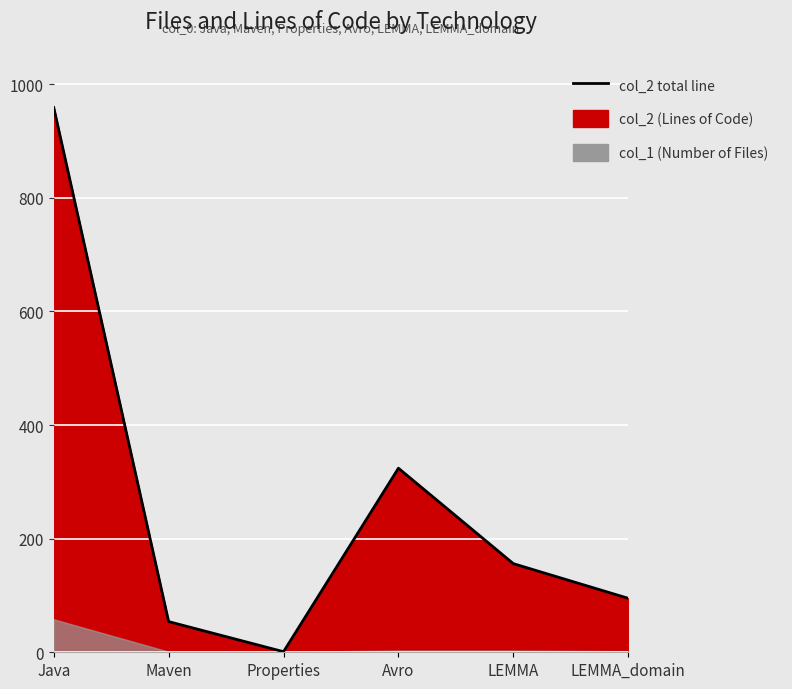

What is the change in value from Java to Maven?

-905